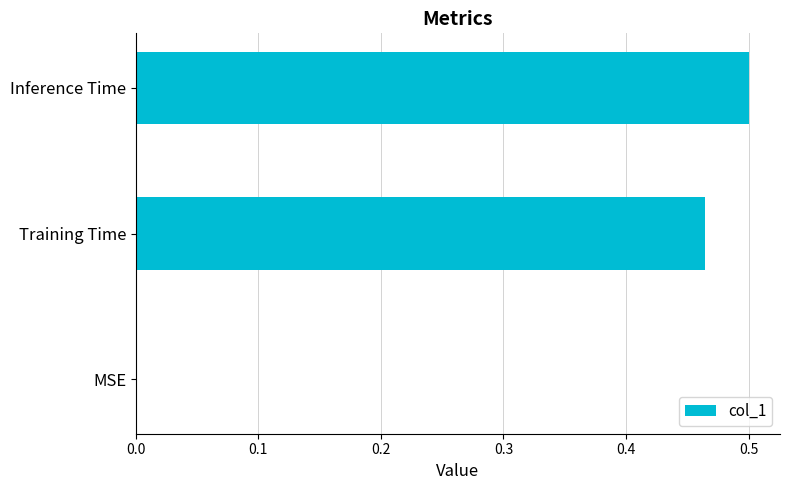

Which has a higher value, Inference Time or MSE?

Inference Time